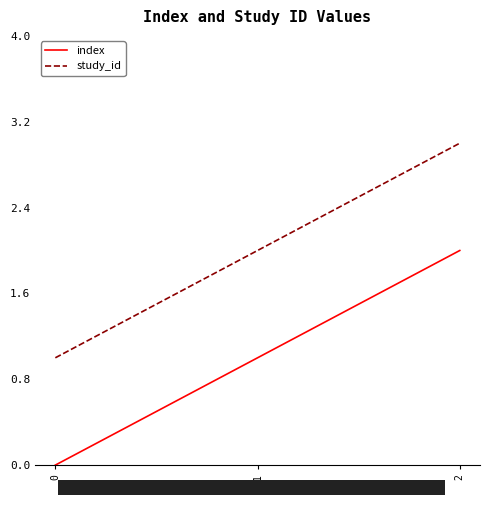

How many categories are shown in the chart?

3